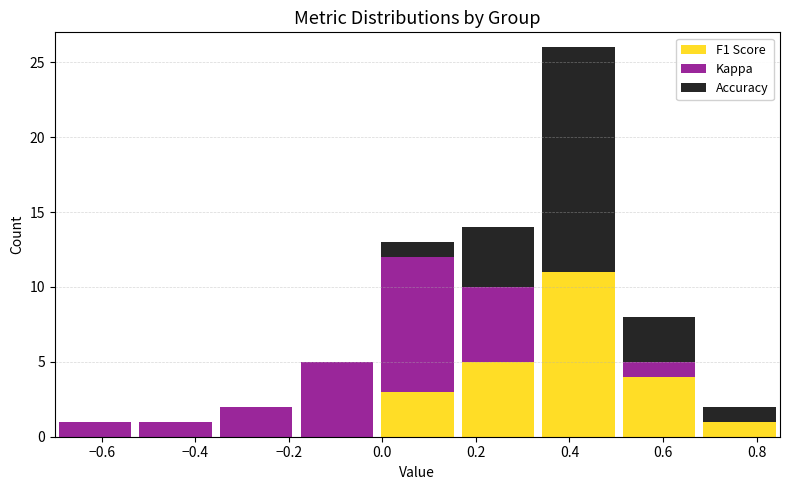

Reading left to right, transcribe this chart: for each stacked bar, give the range it covers on the x-axis and its total height. Neither the bar edges nor the heights are printed on the chart, so give them approximately, as read against the axes.

-0.70 to -0.52: 1
-0.52 to -0.36: 1
-0.36 to -0.18: 2
-0.18 to -0.02: 5
-0.02 to 0.16: 13
0.16 to 0.34: 14
0.34 to 0.50: 26
0.50 to 0.68: 8
0.68 to 0.86: 2